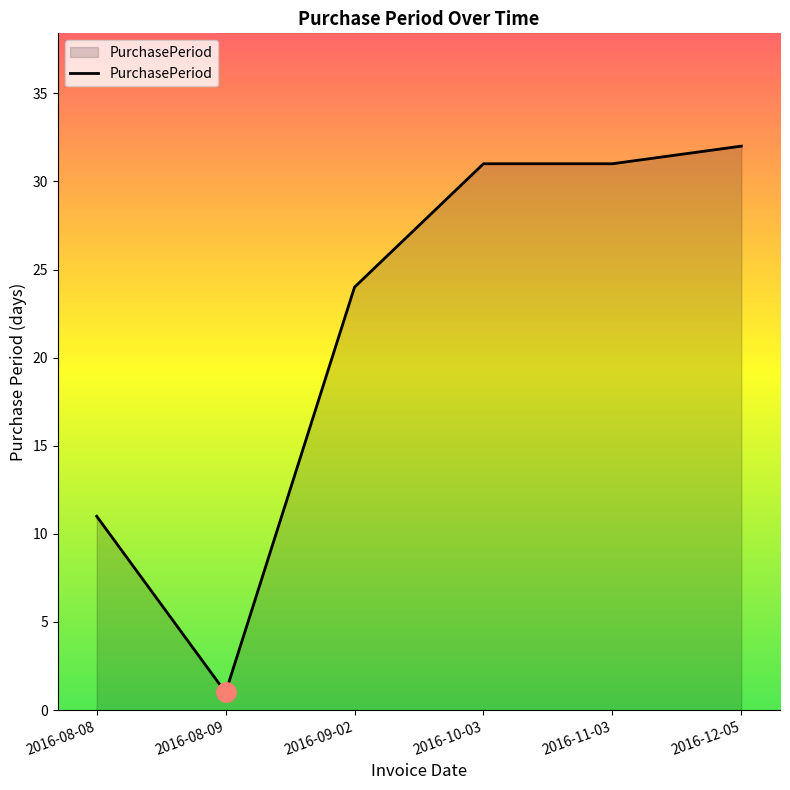

What position from the right is 2016-12-05?

1